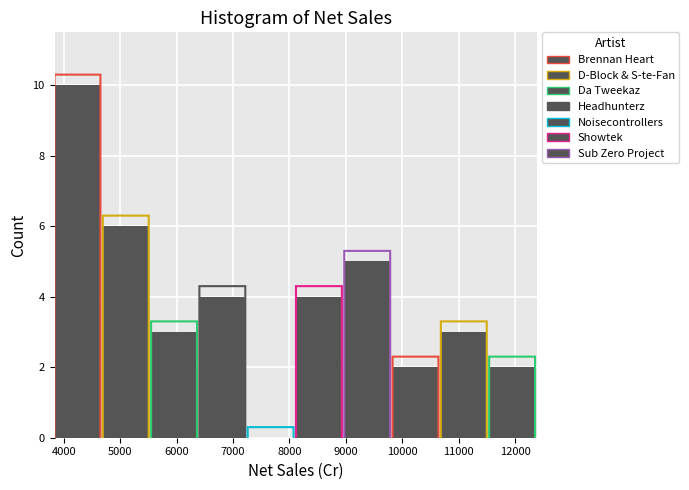

Reading left to right, list every bar in this chart as the range it spans on the x-axis followed by its height. Neither the bar edges nor the heights are printed on the chart, so give them approximately, as read against the axes.

3800 to 4700: 10
4700 to 5500: 6
5500 to 6400: 3
6400 to 7300: 4
7300 to 8100: 0
8100 to 9000: 4
9000 to 9800: 5
9800 to 10700: 2
10700 to 11500: 3
11500 to 12400: 2